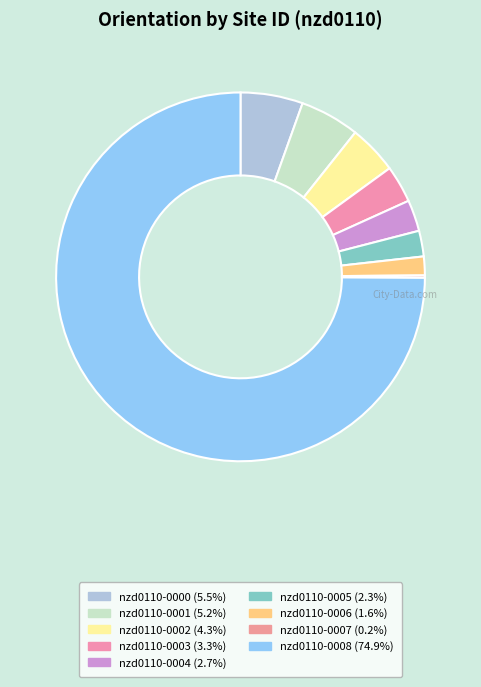

Is there any slice that represents more than half of the pie?

Yes